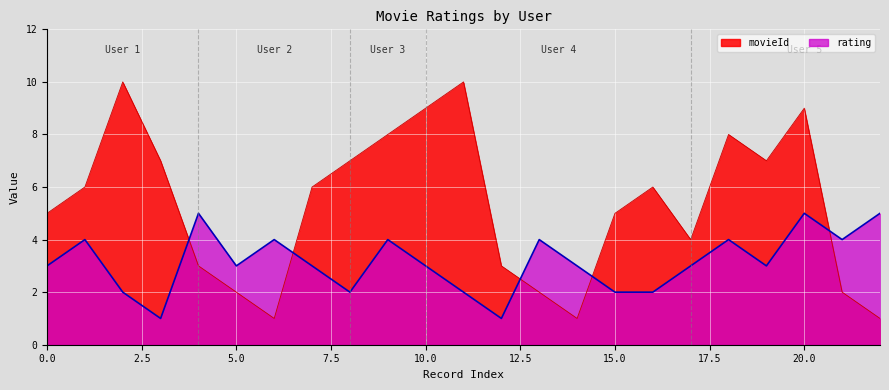

Which series changed the most between 2 and 5?

movieId